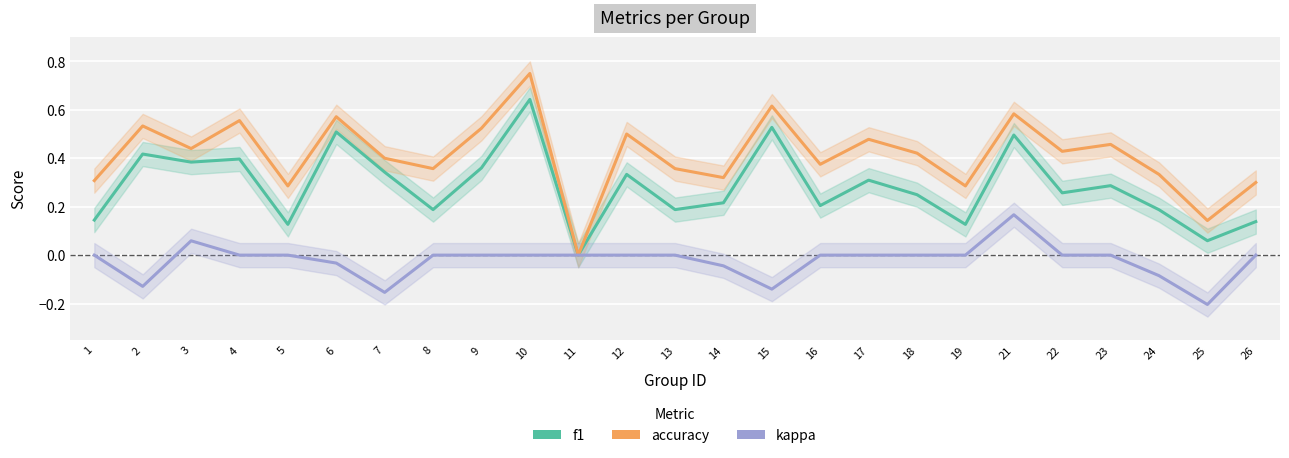

True or false: kappa and f1 cross at least once.

False